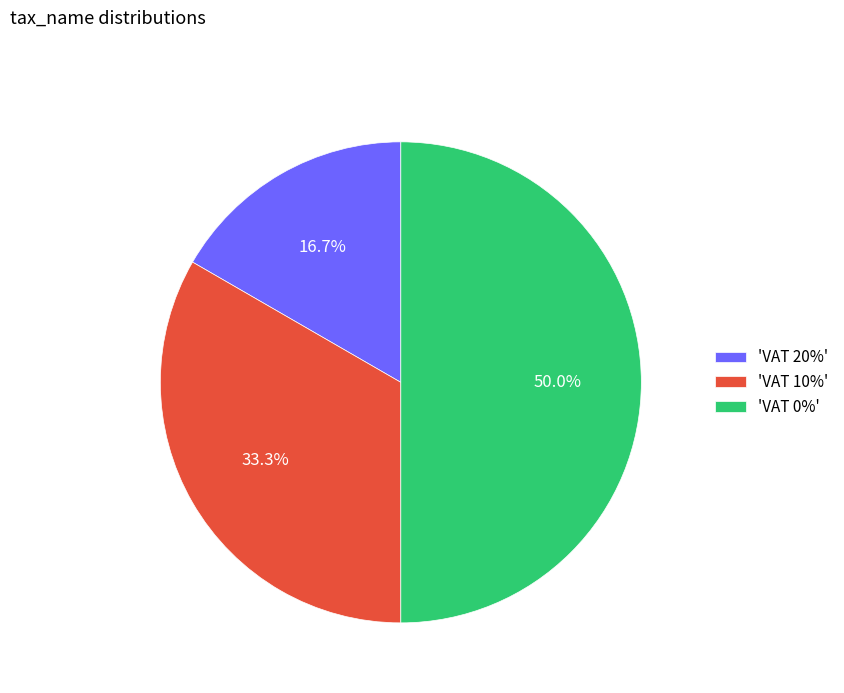

Does 'VAT 10%' account for over 50% of the chart?

No